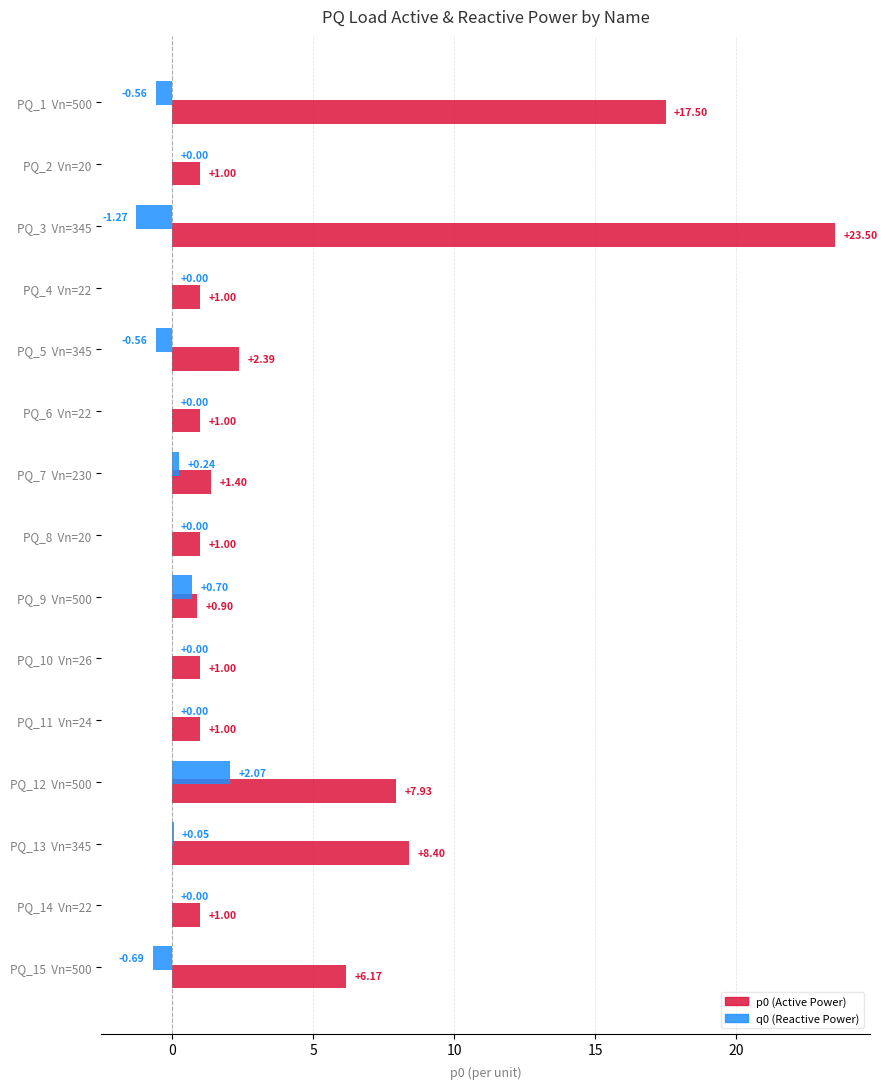

At which category is the sum across all series the highest?

PQ_3  Vn=345